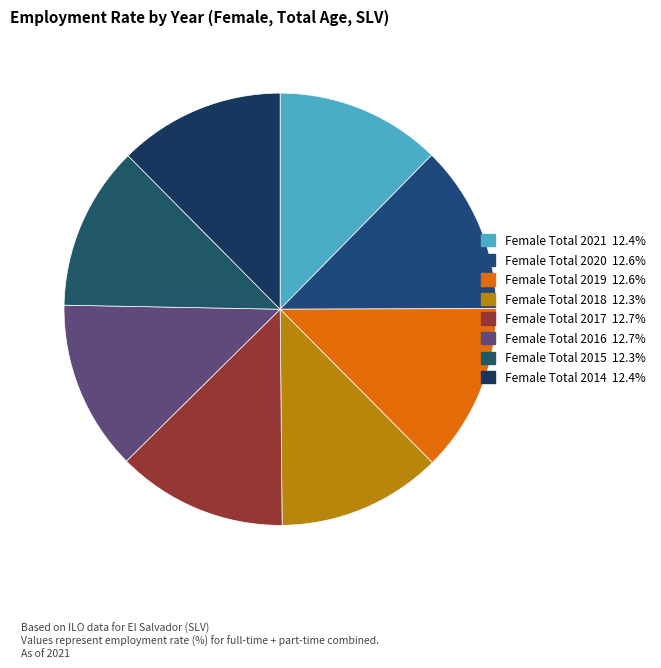

Count the number of slices in the pie.

8